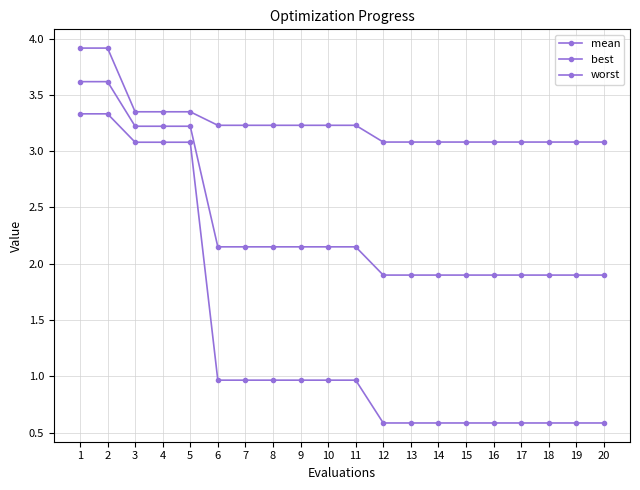

True or false: mean has more than 2 interior local peaks.

False